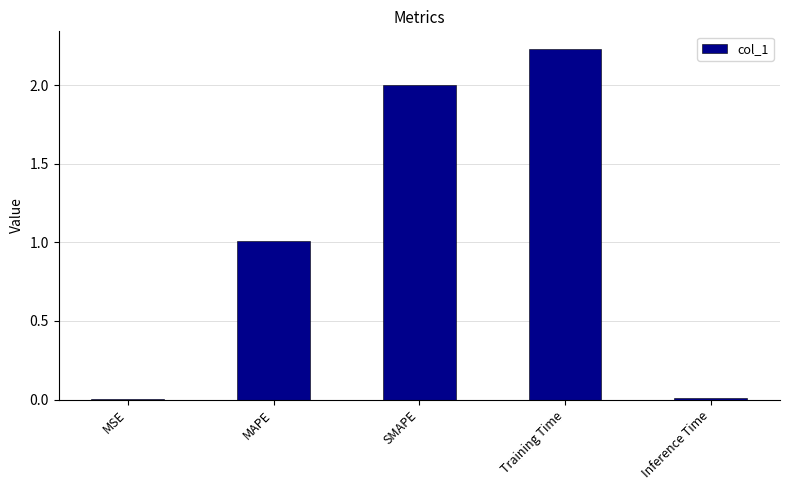

What is the change in value from MAPE to Training Time?

+1.2